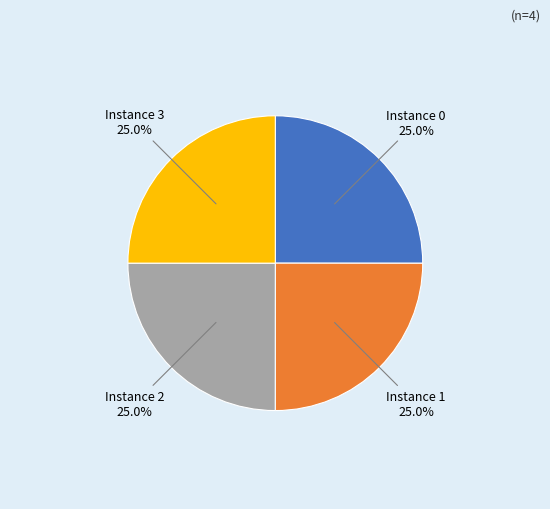

How much of the chart is everything except Instance 2 25.0%?

75.0%